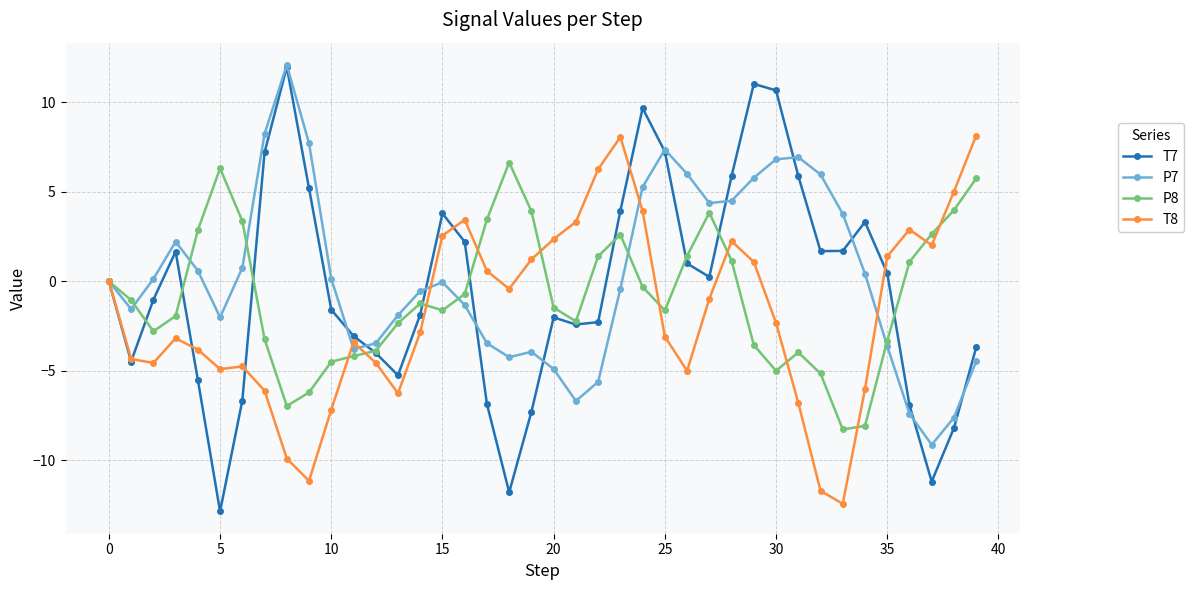

How many values in the T8 series exceed -2?

19